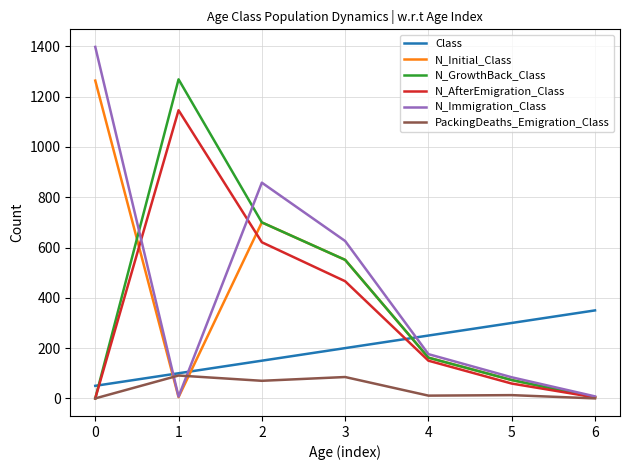

The N_AfterEmigration_Class series shows 0 at 0. True or false?

True